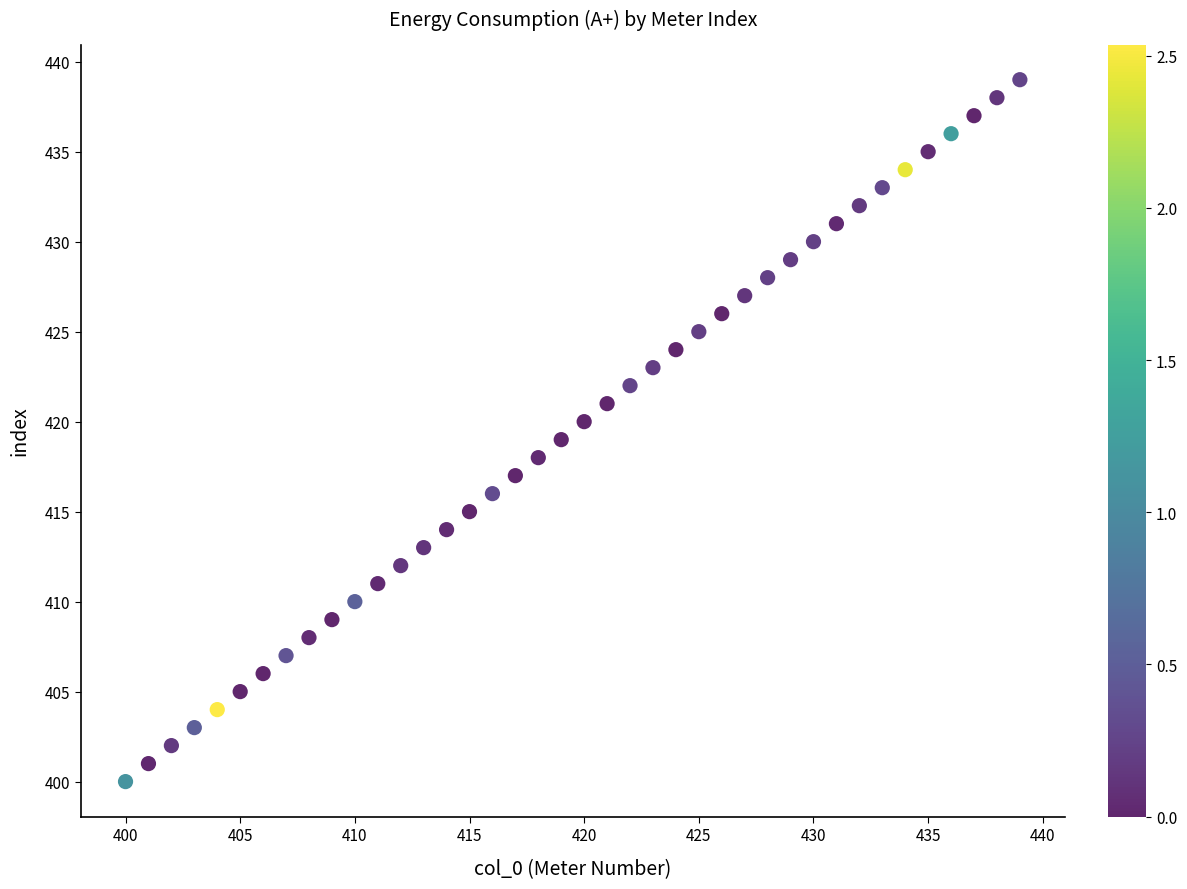

What is the range of Y values (max minus min)?

39